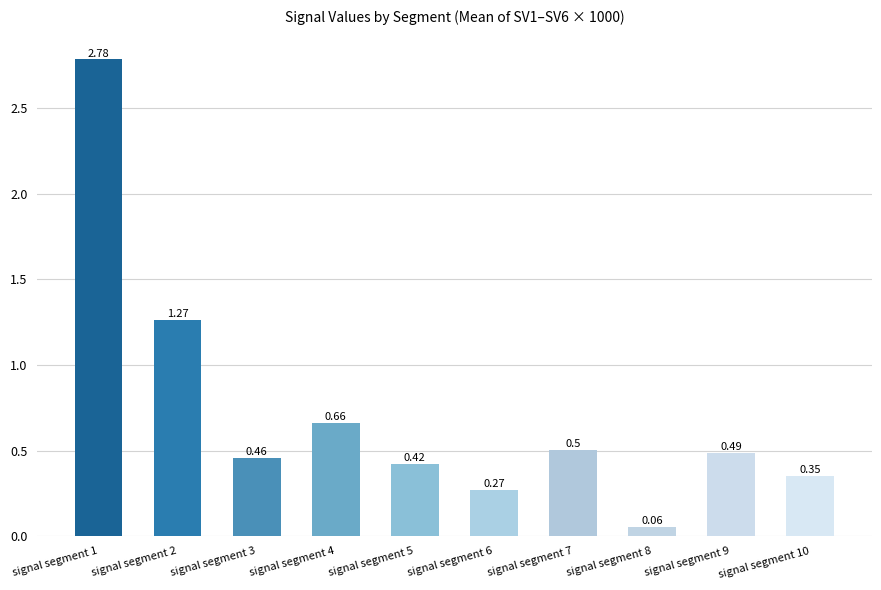

What is the sum of all values?

7.3